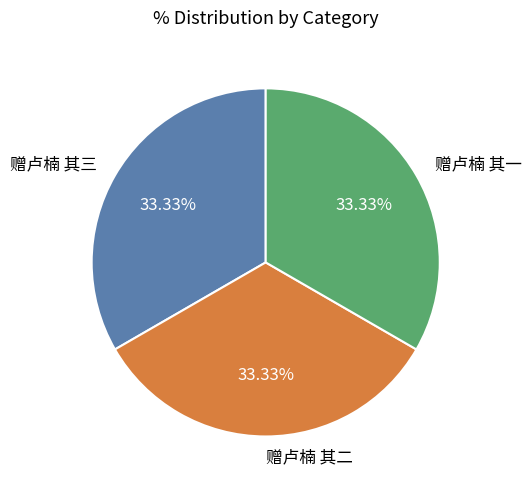

What is the ratio of the value at 赠卢楠 其三 to the value at 赠卢楠 其二?

1.0